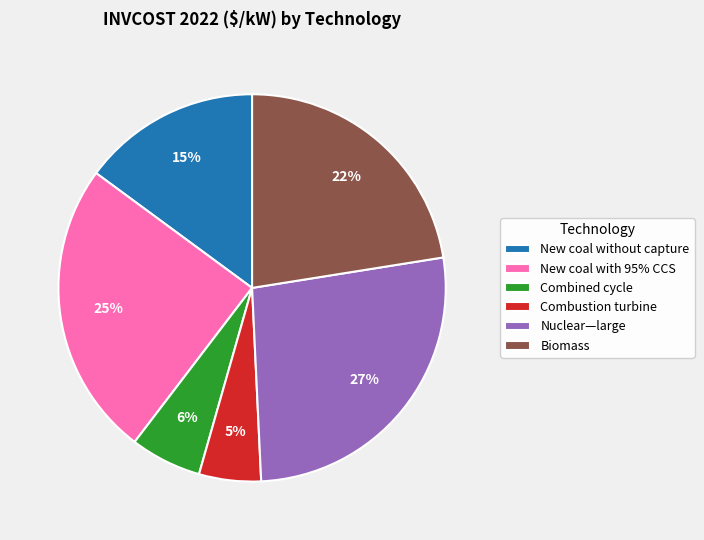

To the nearest percent, what is the difference between the Nuclear—large and Combustion turbine slice percentages?

22%